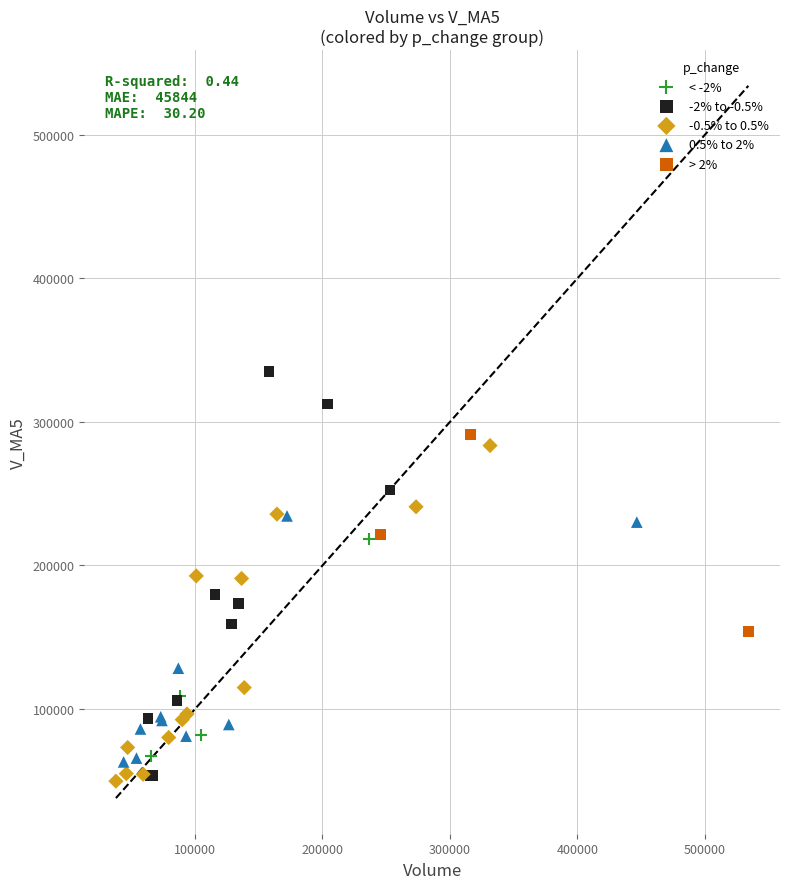

Which series contains the highest Y value?

-2% to -0.5%